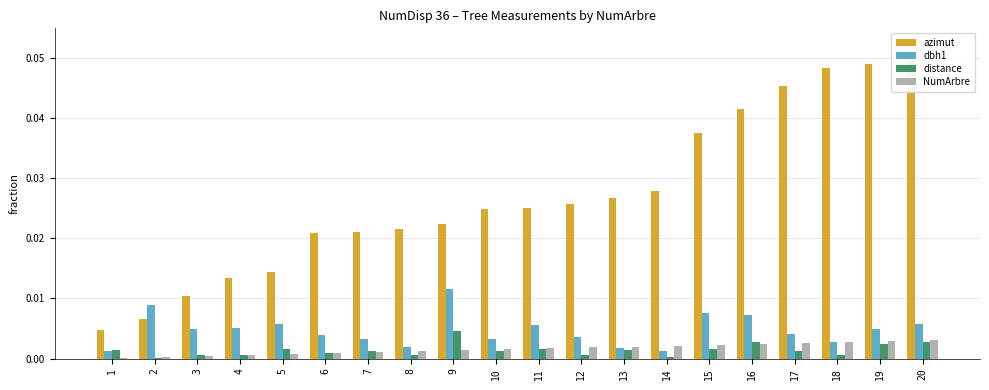

Which series changed the most between 3 and 15?

azimut